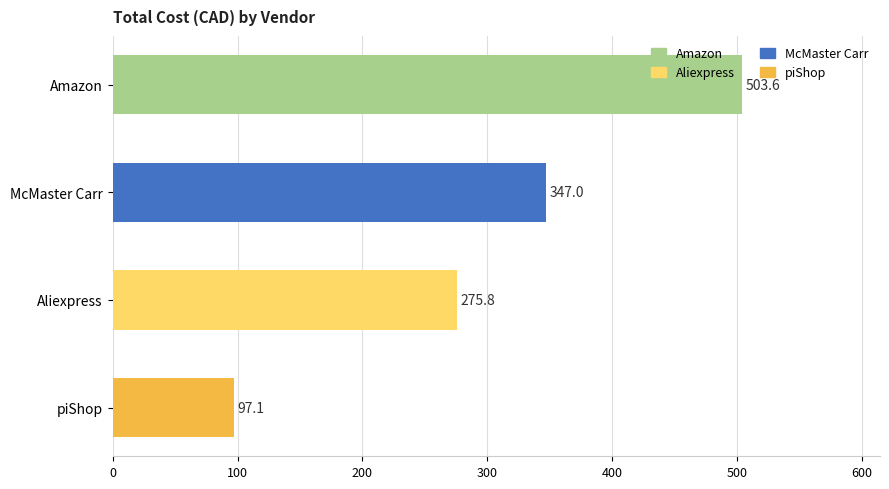

What is the approximate value at piShop?

97.1